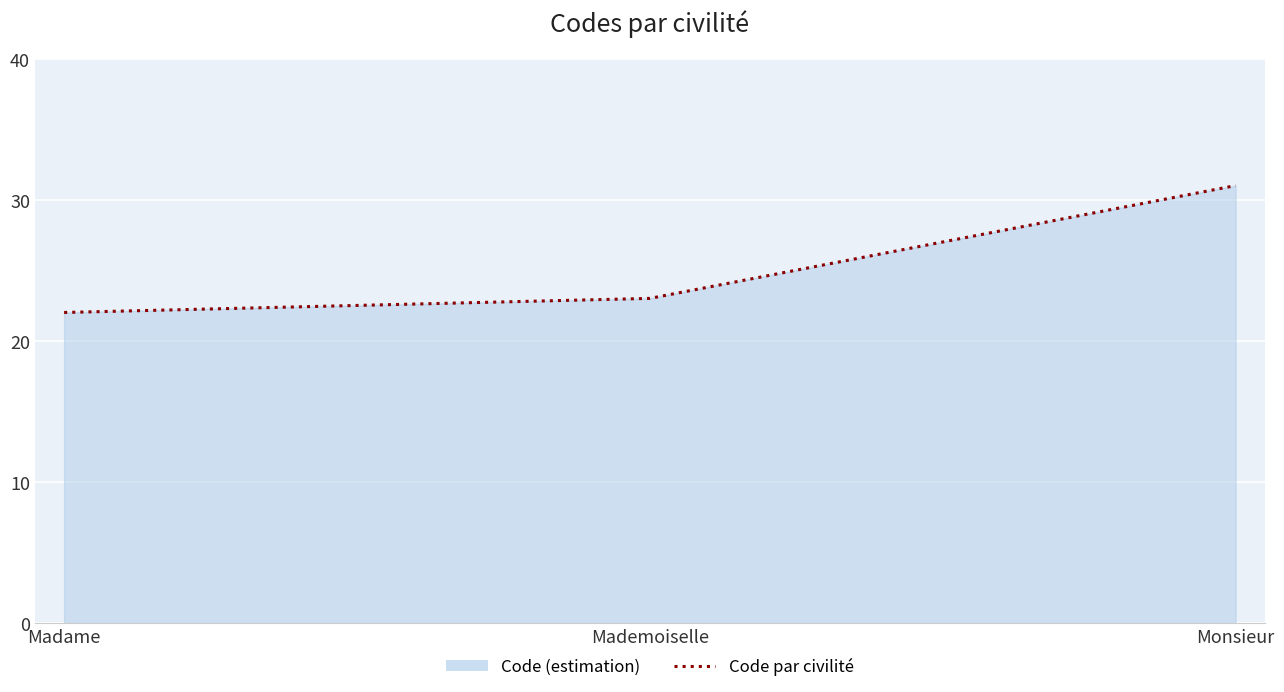

True or false: the data shows 35 at Madame.

False